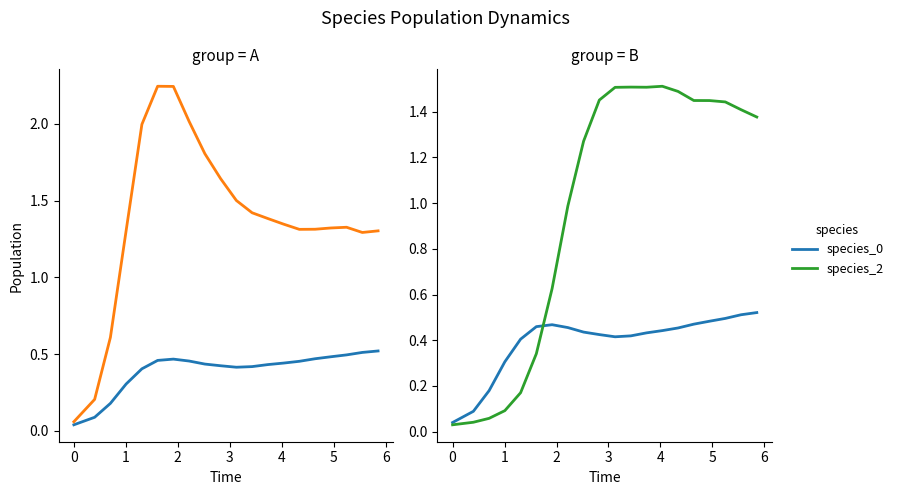

Which series ends up on top after the final intersection of species_2 and species_0?

species_2